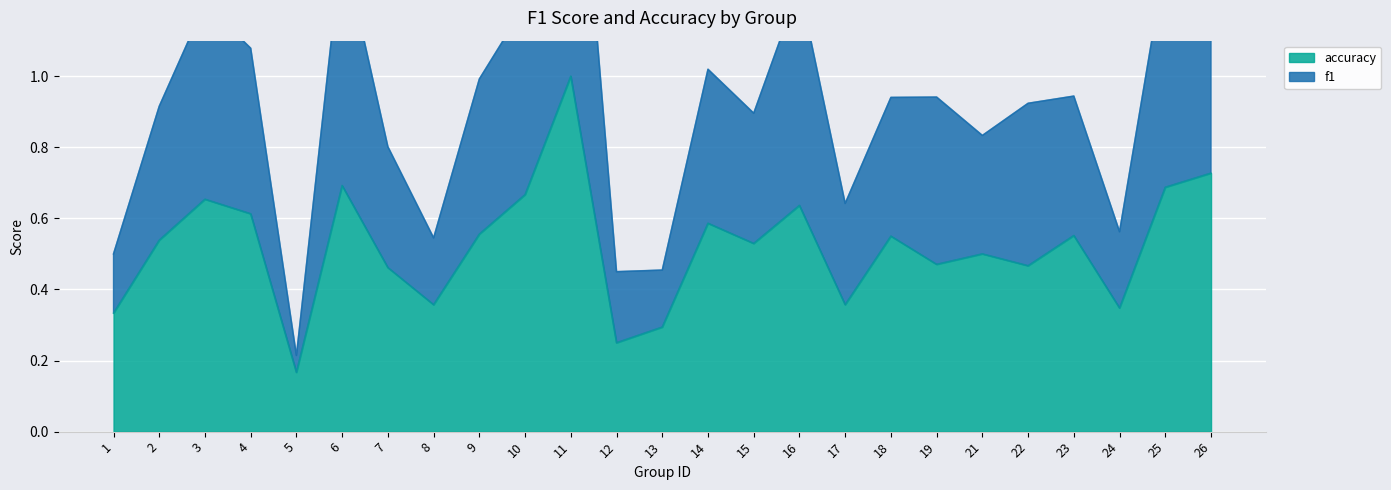

Rank the series by their maximum value, from highest to lowest.

f1, accuracy